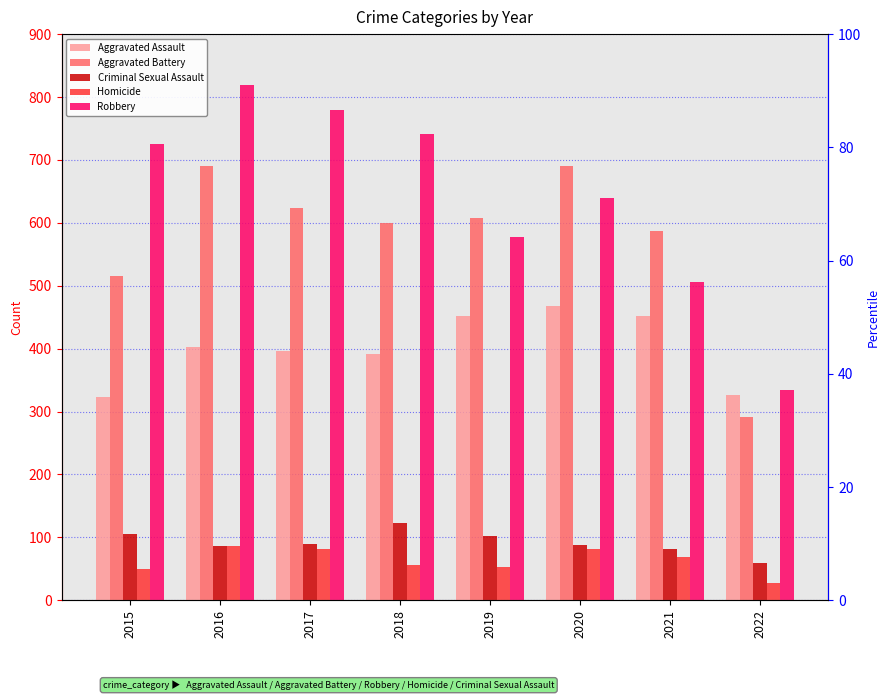

Reading left to right, what are all the values shown in this chart?

Aggravated Assault: 323	402	396	392	452	468	452	327
Aggravated Battery: 515	691	623	600	608	691	587	292
Criminal Sexual Assault: 105	87	90	123	102	88	82	60
Homicide: 50	87	82	56	53	81	69	28
Robbery: 726	819	780	741	577	639	506	334